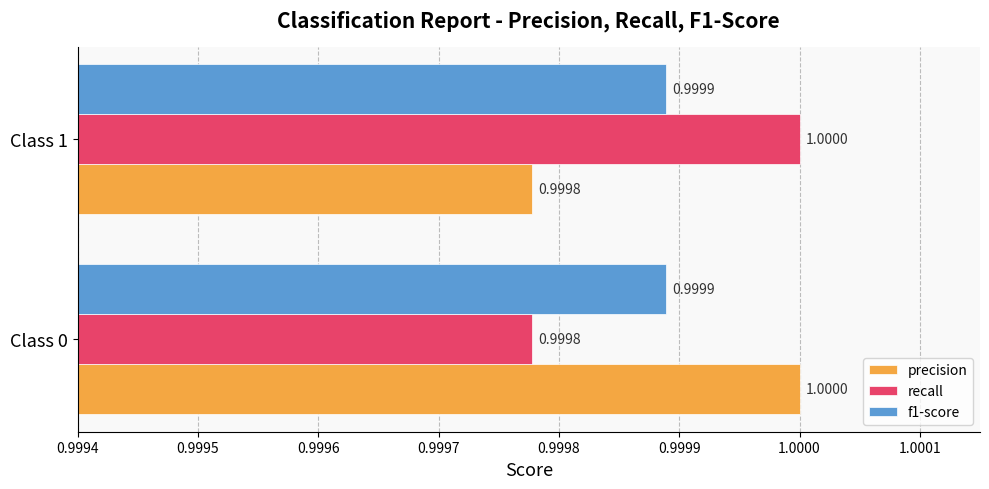

Is the value of f1-score at Class 1 greater than the value of precision at Class 0?

No